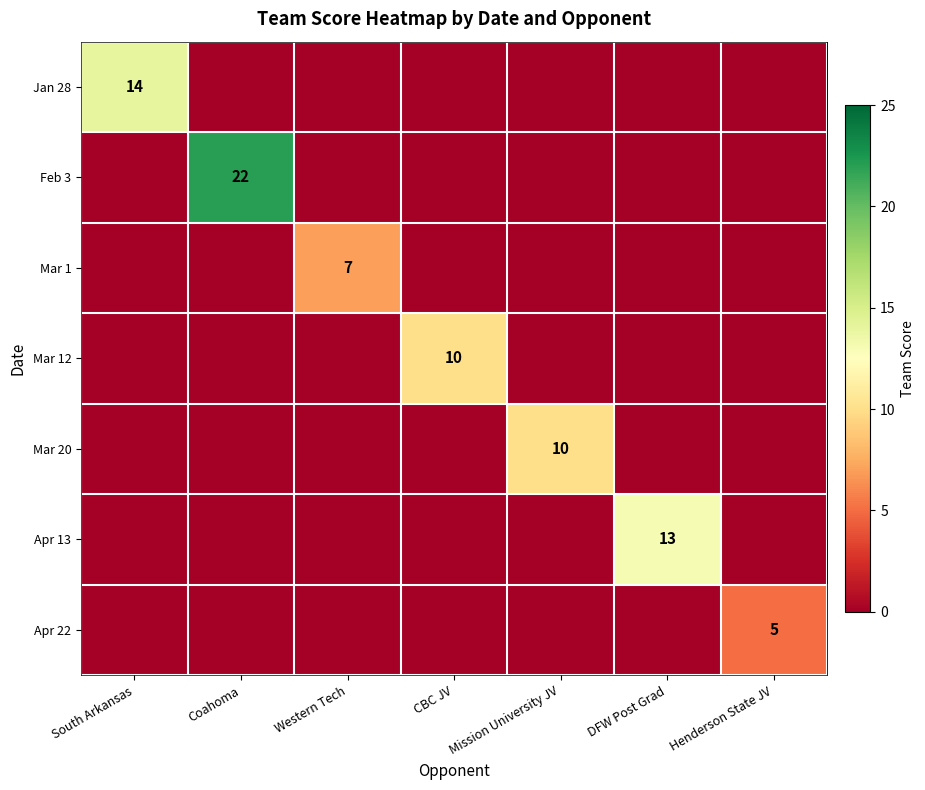

How many series are shown in this chart?

7